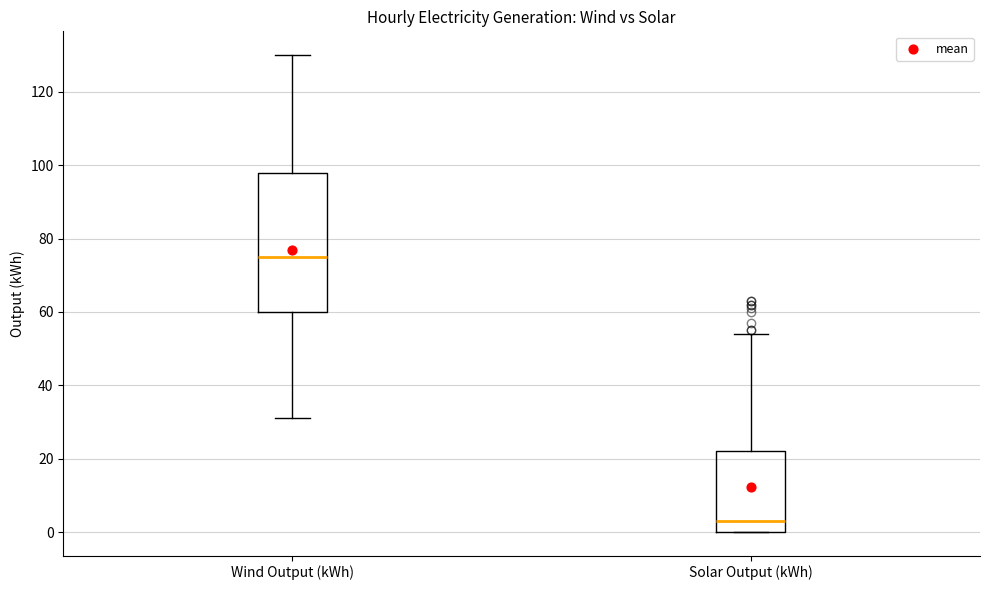

Where is the upper edge of the box for Solar Output (kWh) on the y-axis? The values are not printed on the chart, so give them approximately, as read against the axis.

22